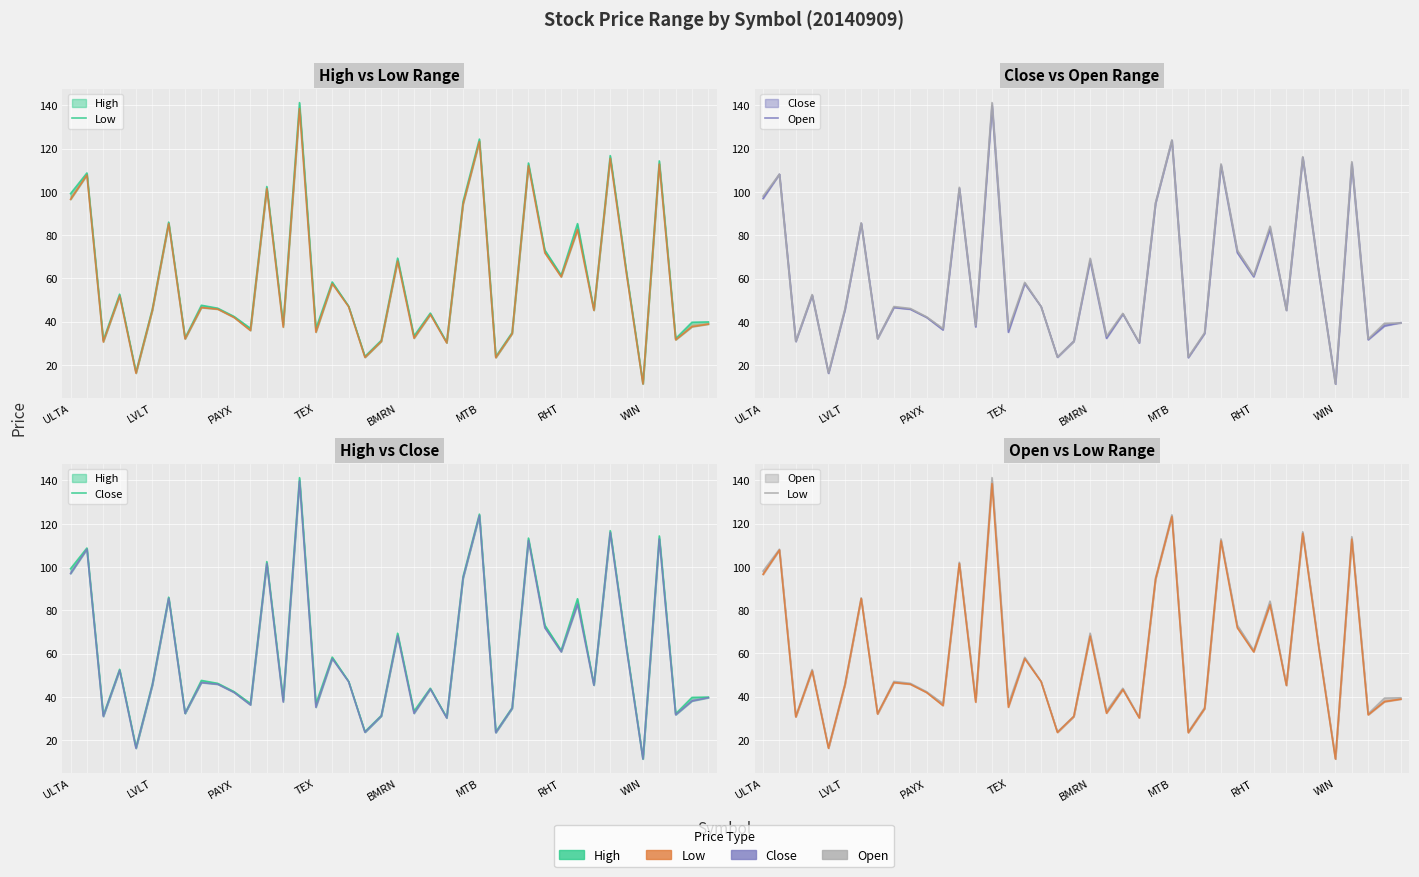

What is the difference between the highest and lowest values at 23?

0.3